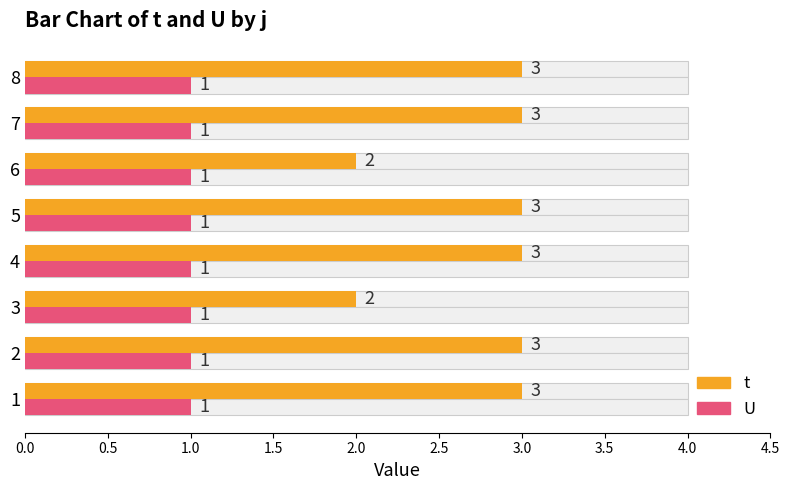

How many categories are shown in the chart?

8